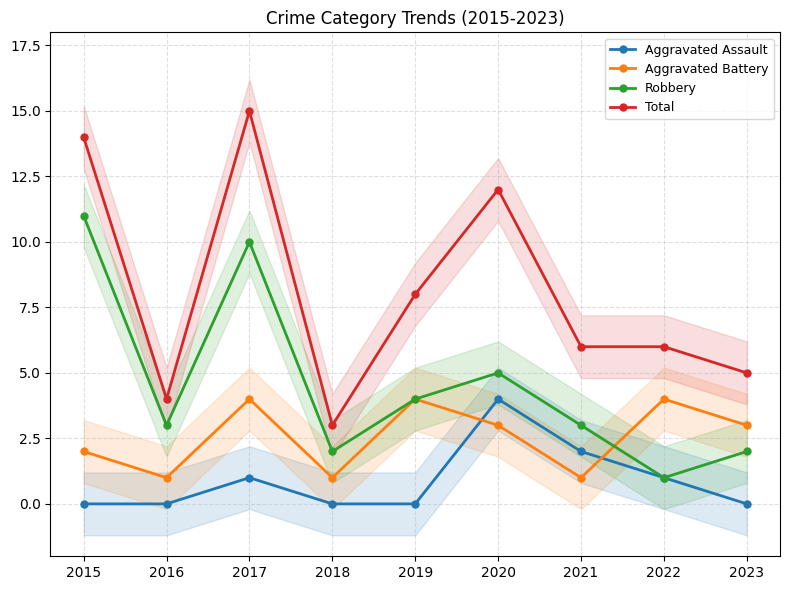

True or false: Aggravated Battery and Total intersect in this chart.

False